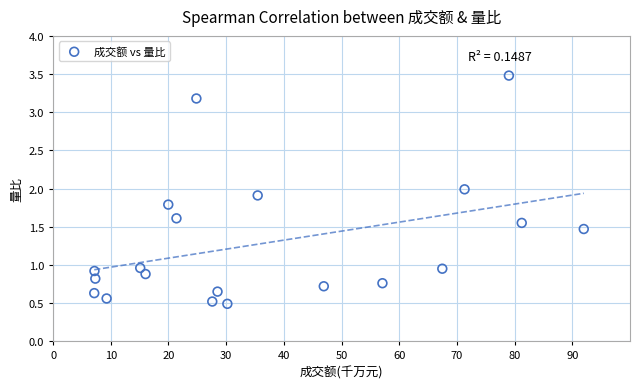

What is the range of Y values (max minus min)?

3.0